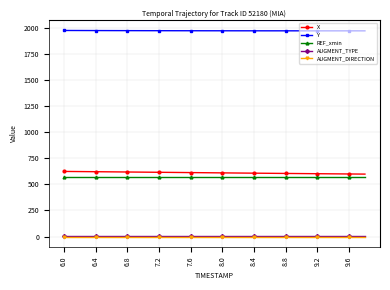

True or false: Y and AUGMENT_TYPE cross at least once.

False